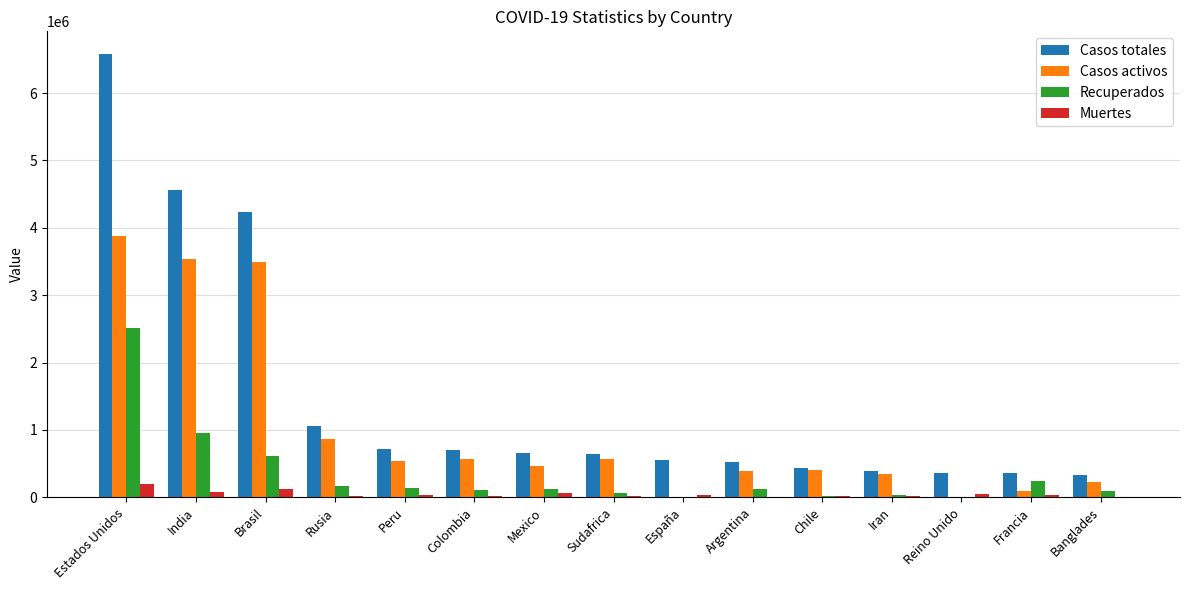

How many distinct data groups are displayed?

4